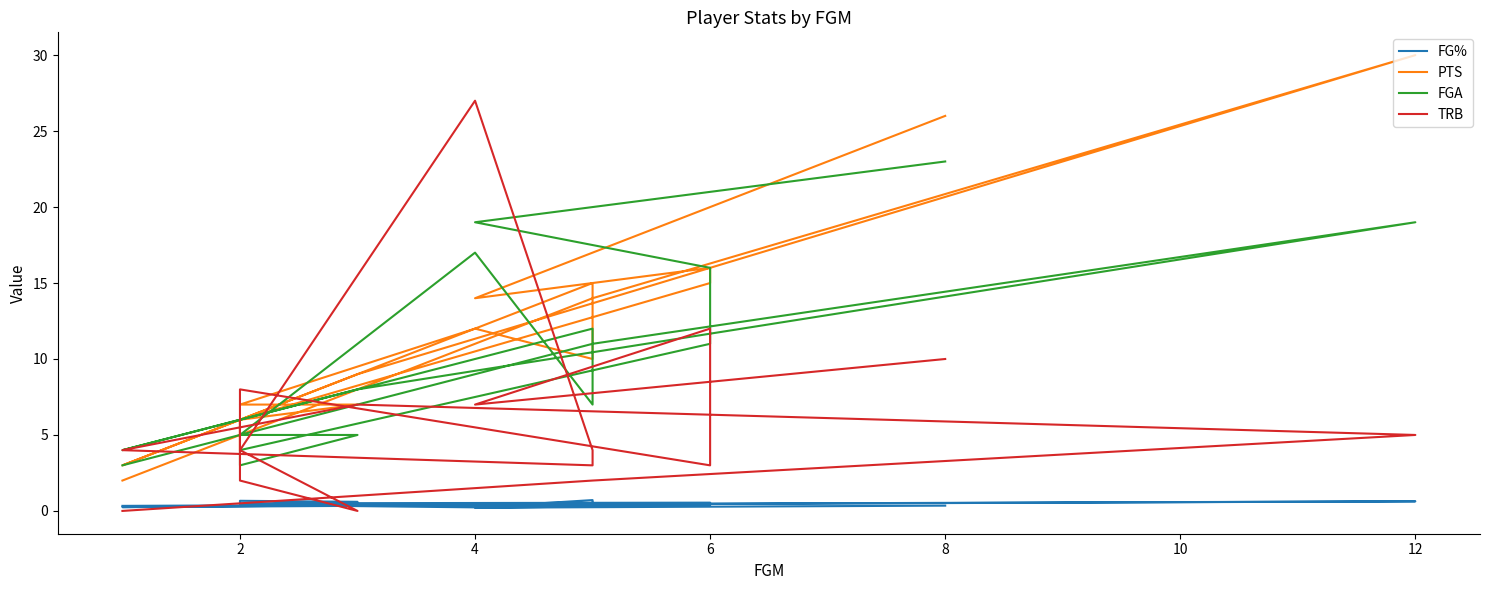

Rank the series by their maximum value, from highest to lowest.

PTS, TRB, FGA, FG%